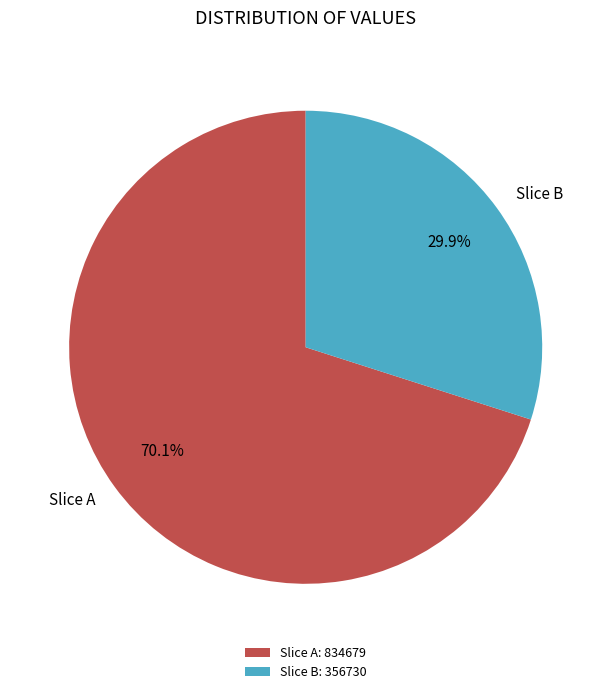

Rank the categories by value from lowest to highest.

Slice B: 356730, Slice A: 834679